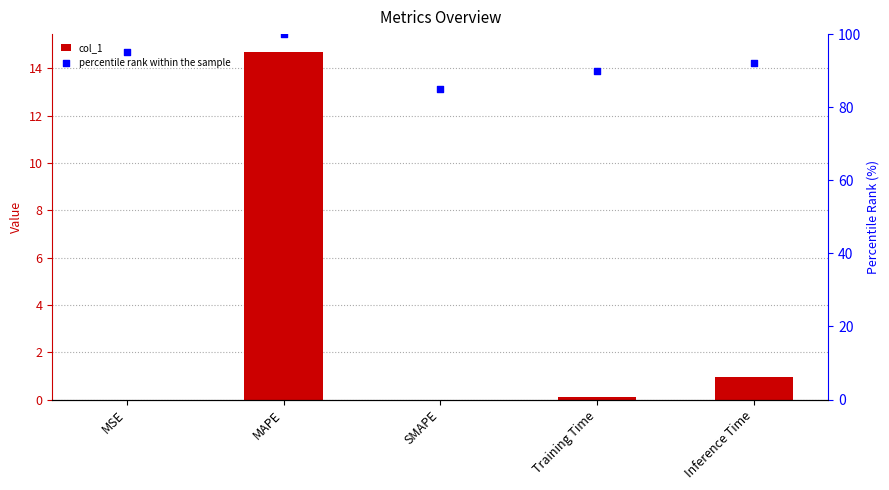

What is the total value across all series at Training Time?

90.1